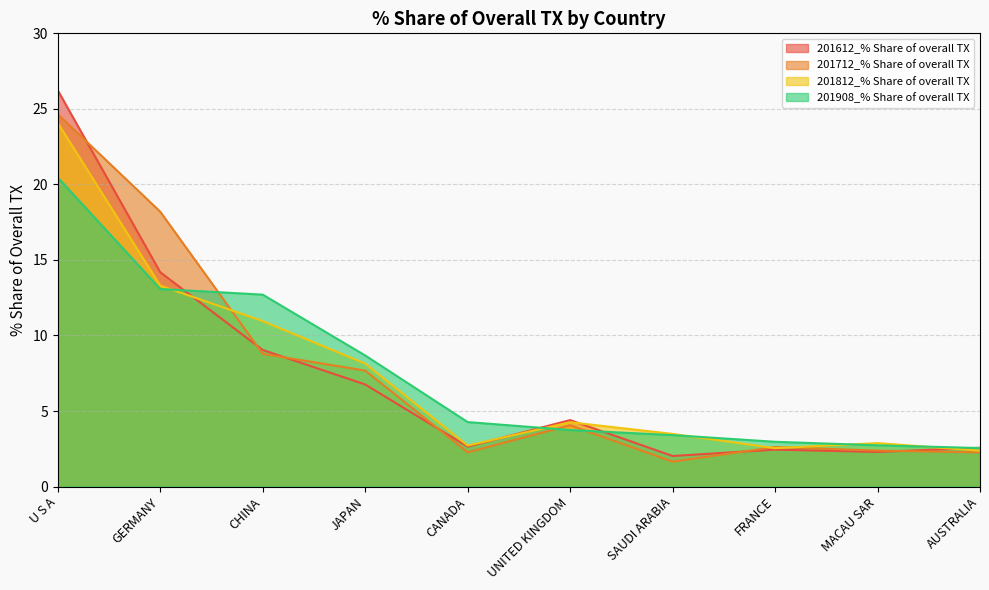

Reading left to right, list all the values displayed in this chart.

201612_% Share of overall TX: 26.2	14.2	9.0	6.8	2.6	4.4	2.0	2.4	2.3	2.6
201712_% Share of overall TX: 24.6	18.2	8.8	7.7	2.3	4.1	1.7	2.6	2.4	2.3
201812_% Share of overall TX: 24.1	13.3	11.0	8.1	2.7	4.3	3.5	2.5	2.9	2.4
201908_% Share of overall TX: 20.5	13.1	12.7	8.7	4.3	3.7	3.4	3.0	2.7	2.5